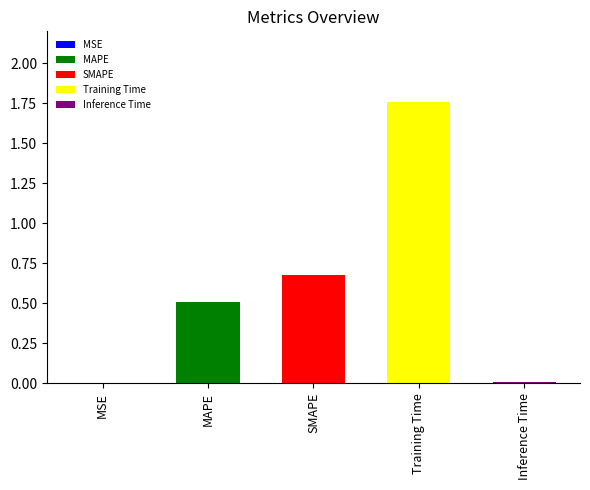

How many data points does each series have?

5